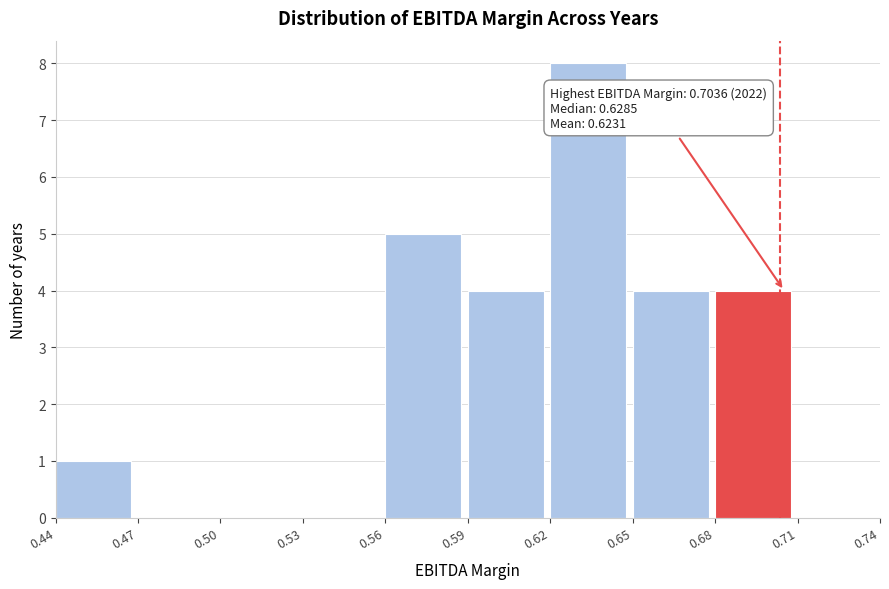

Over which range of the x-axis is the bar tallest?

0.62 to 0.65